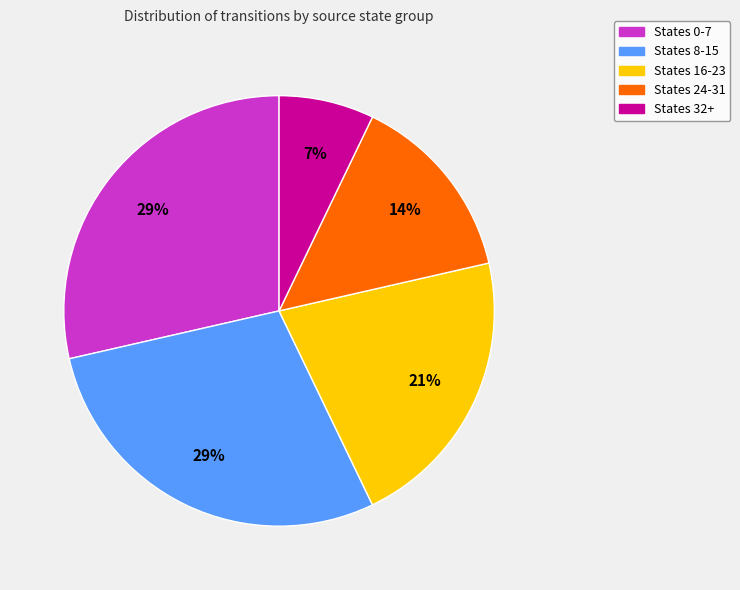

Is there a majority slice in this chart?

No